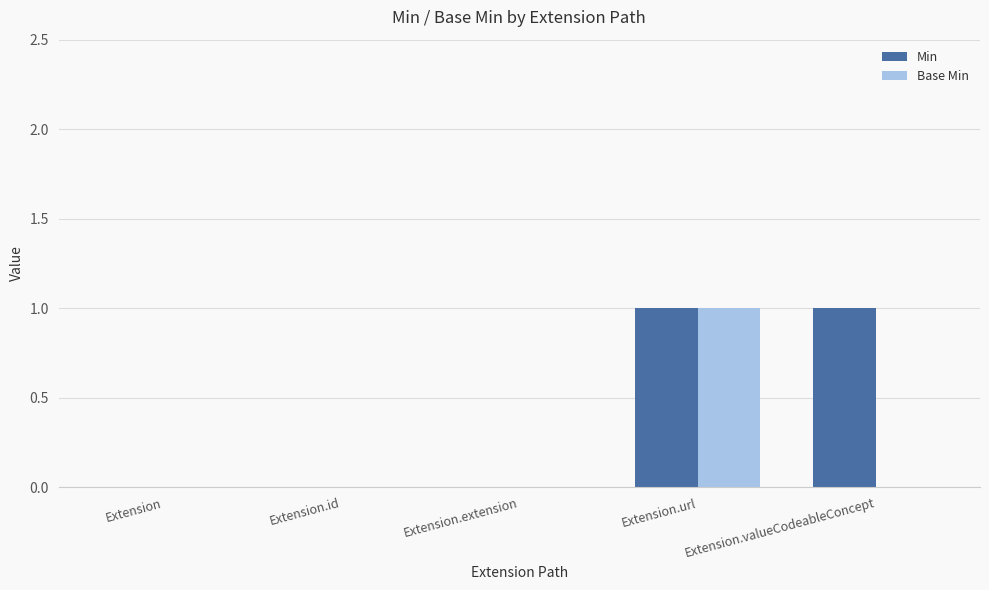

True or false: Base Min has a value of 1 at Extension.url.

True